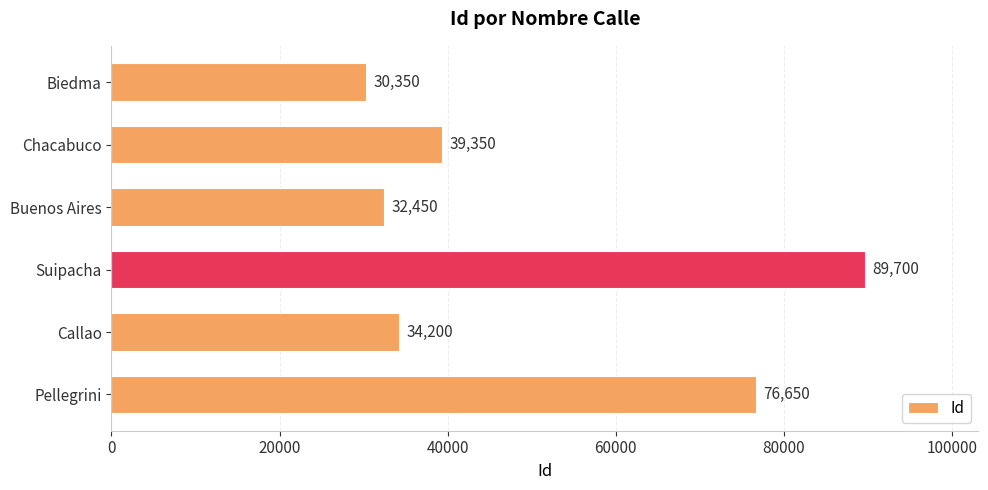

What is the ratio of the value at Callao to the value at Buenos Aires?

1.1